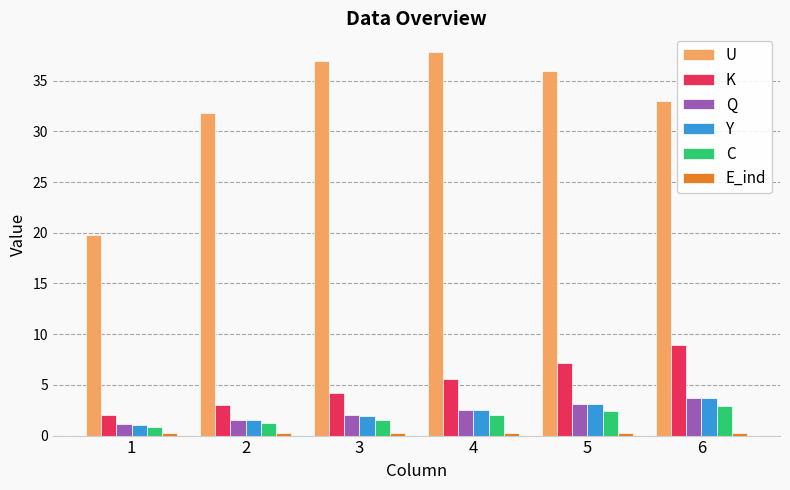

What is the value of the U bar at the 1st from the left?

19.8